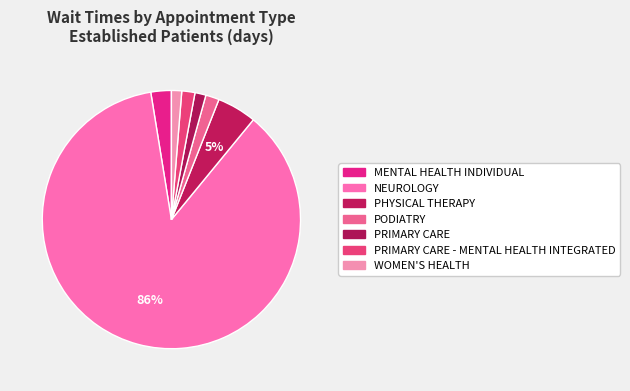

How many slices are in this pie chart?

7